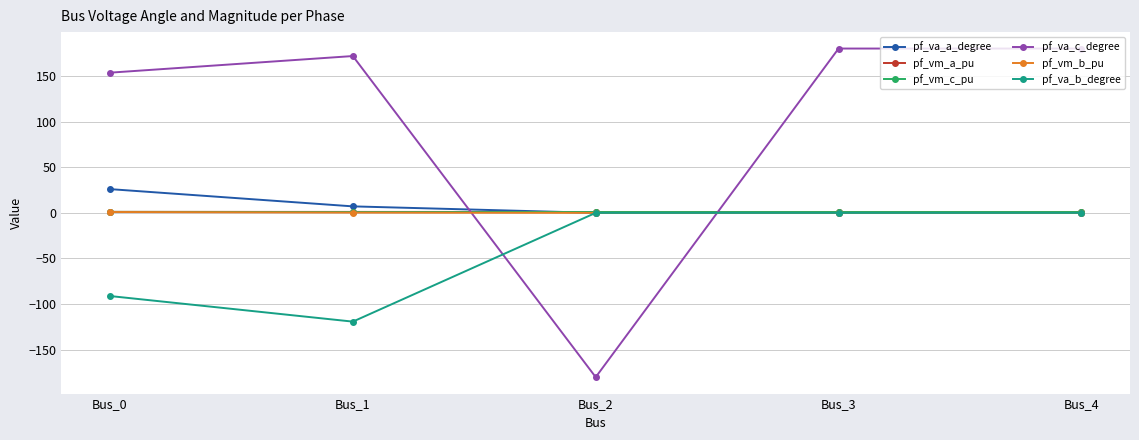

Which category has the lowest value across all series?

Bus_2